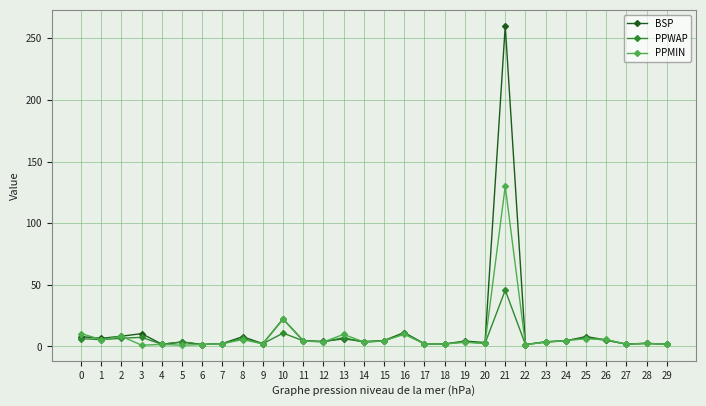

True or false: PPWAP has a value of 4.5 at 15.

True